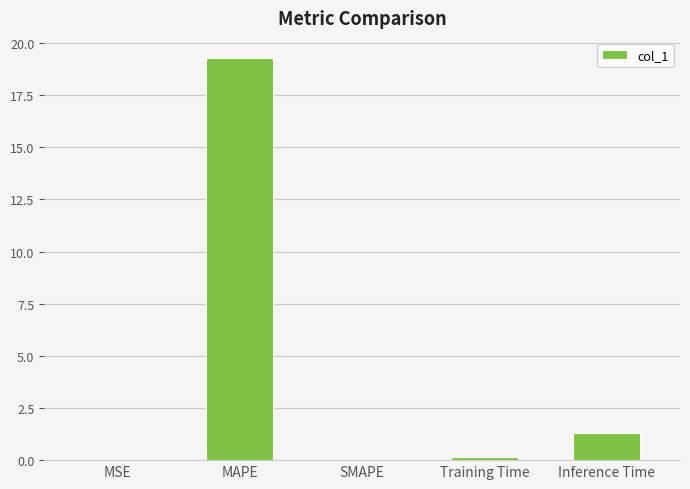

True or false: the data shows 10.0 at MAPE.

False